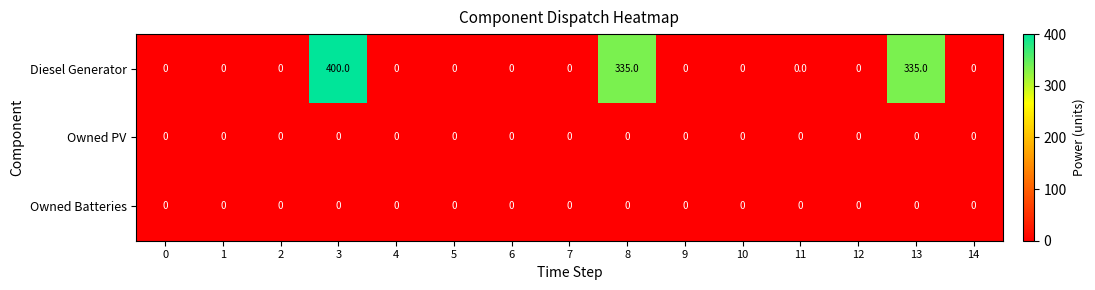

At how many categories does at least one series exceed 271?

3